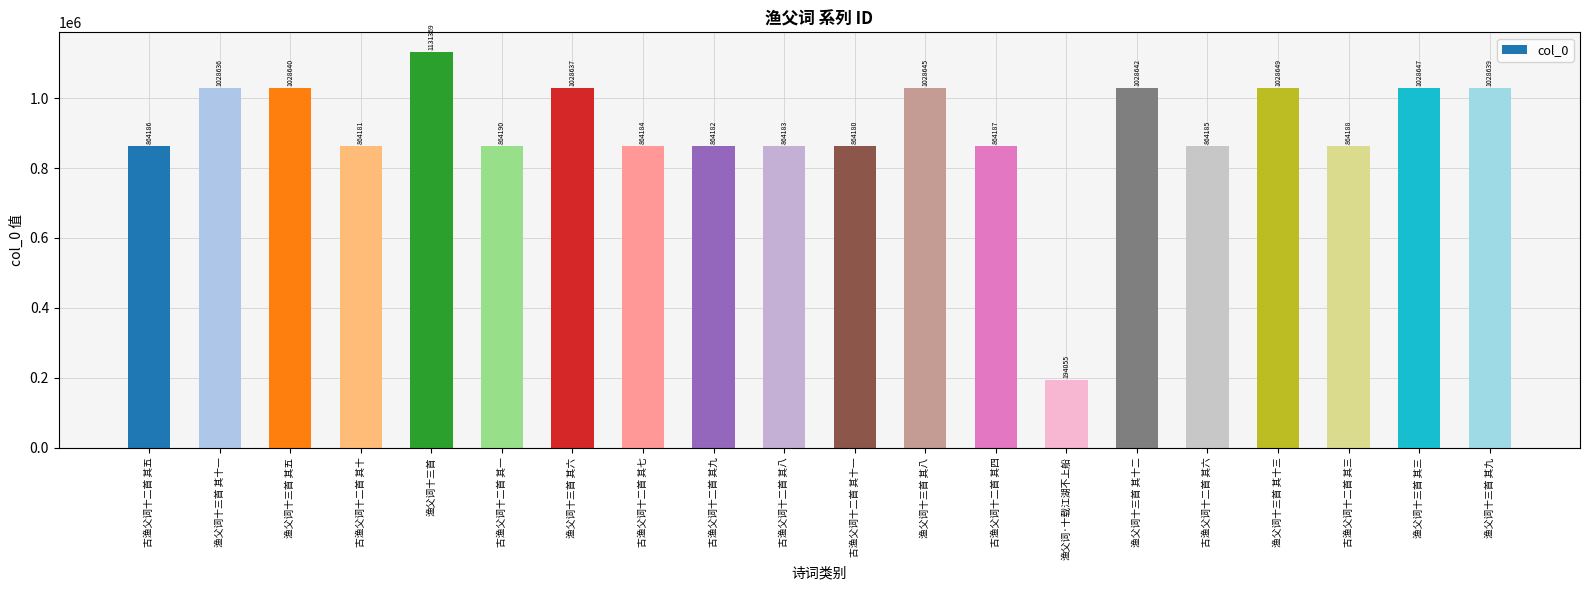

Rank the categories by value from lowest to highest.

渔父词·十载江湖不上船, 古渔父词十二首 其十一, 古渔父词十二首 其十, 古渔父词十二首 其九, 古渔父词十二首 其八, 古渔父词十二首 其七, 古渔父词十二首 其六, 古渔父词十二首 其五, 古渔父词十二首 其四, 古渔父词十二首 其三, 古渔父词十二首 其一, 渔父词十三首 其十一, 渔父词十三首 其六, 渔父词十三首 其九, 渔父词十三首 其五, 渔父词十三首 其十二, 渔父词十三首 其八, 渔父词十三首 其三, 渔父词十三首 其十三, 渔父词十三首